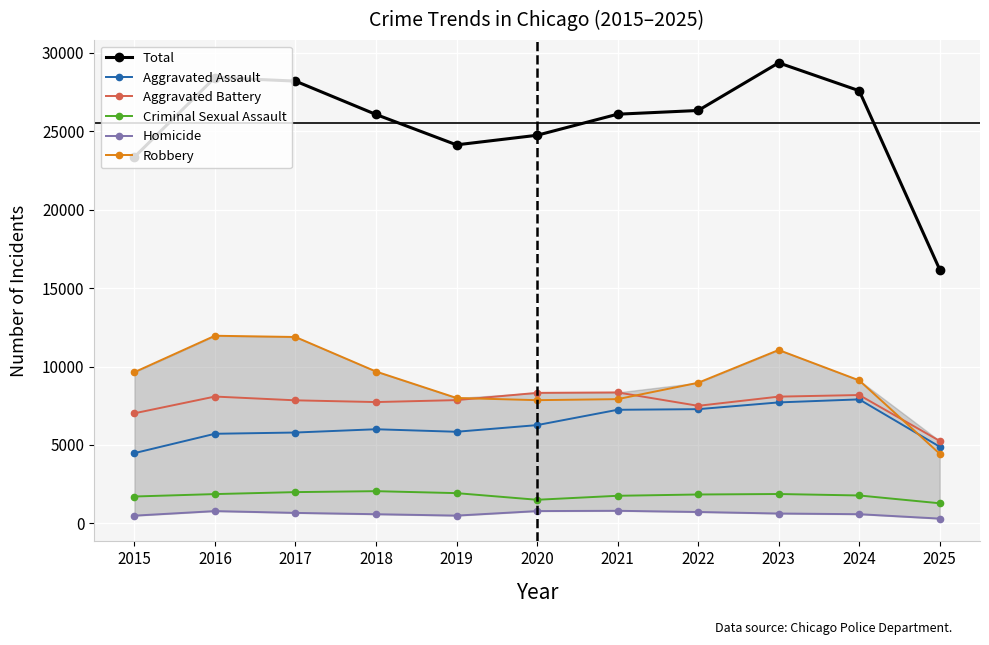

Reading left to right, transcribe all the data shown in this chart.

Total: 23348	28414	28187	26061	24124	24735	26078	26314	29351	27573	16175
Aggravated Assault: 4480	5713	5793	6002	5841	6265	7242	7281	7712	7905	4888
Aggravated Battery: 7018	8085	7845	7734	7858	8320	8348	7495	8080	8182	5255
Criminal Sexual Assault: 1716	1870	1996	2056	1931	1508	1762	1844	1875	1782	1284
Homicide: 496	786	672	588	499	787	806	730	632	589	308
Robbery: 9638	11960	11881	9681	7995	7855	7920	8964	11052	9115	4440